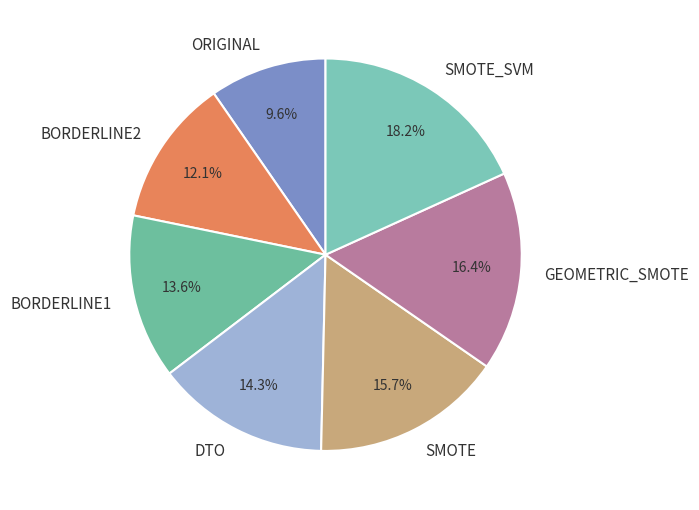

Count the number of slices in the pie.

7